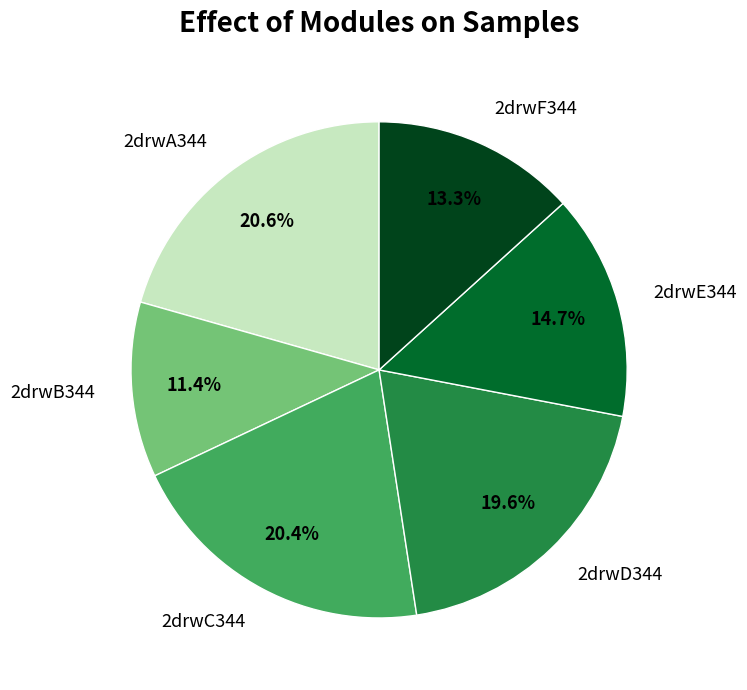

What percentage is the 2drwB344 slice, to the nearest percent?

11%